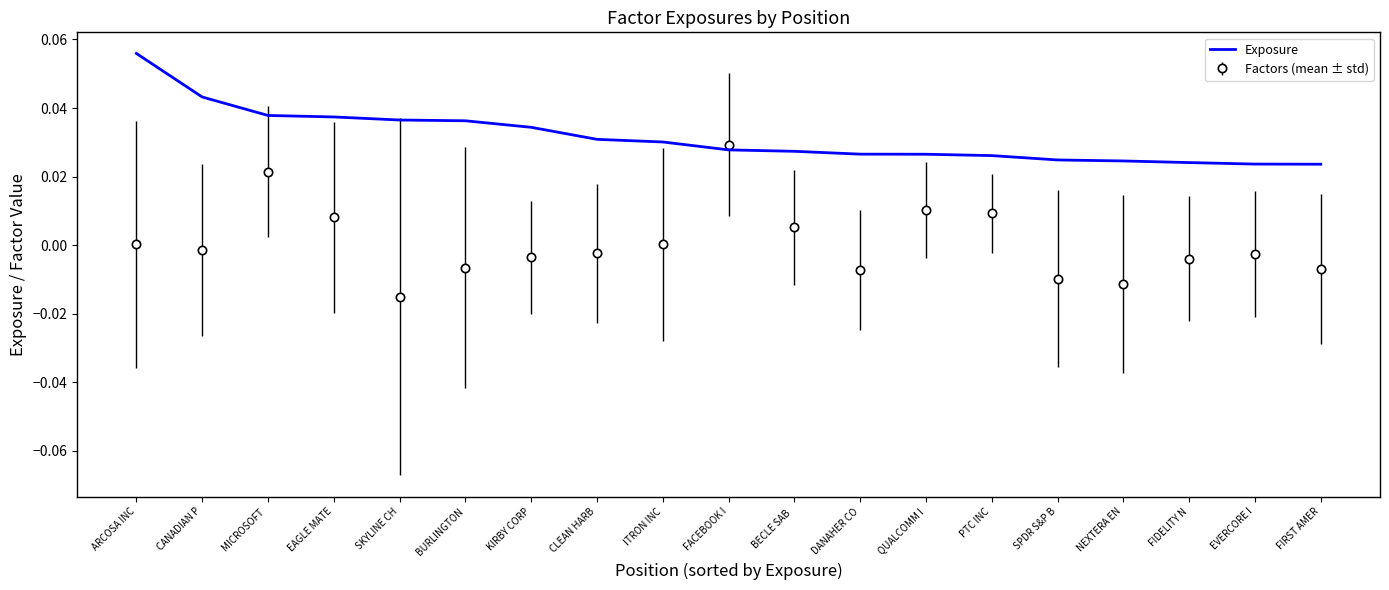

True or false: Exposure has a value of 0.0 at SPDR S&P B.

True